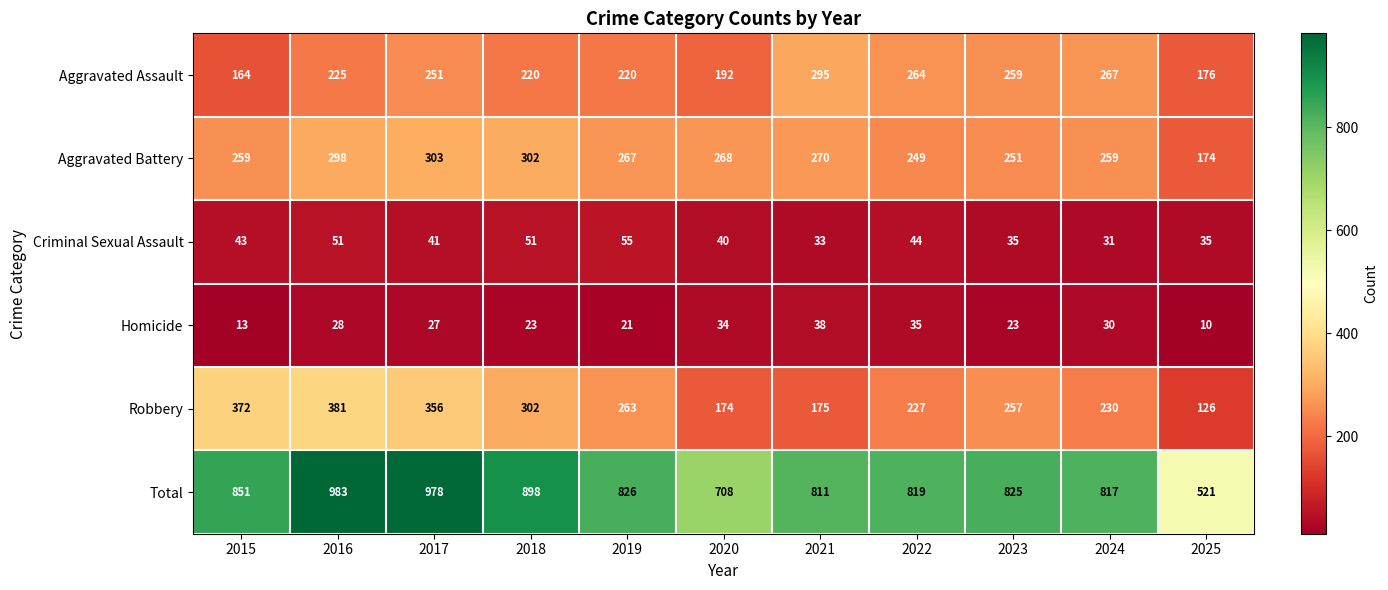

Where is Criminal Sexual Assault nearest to the value 43?

2015